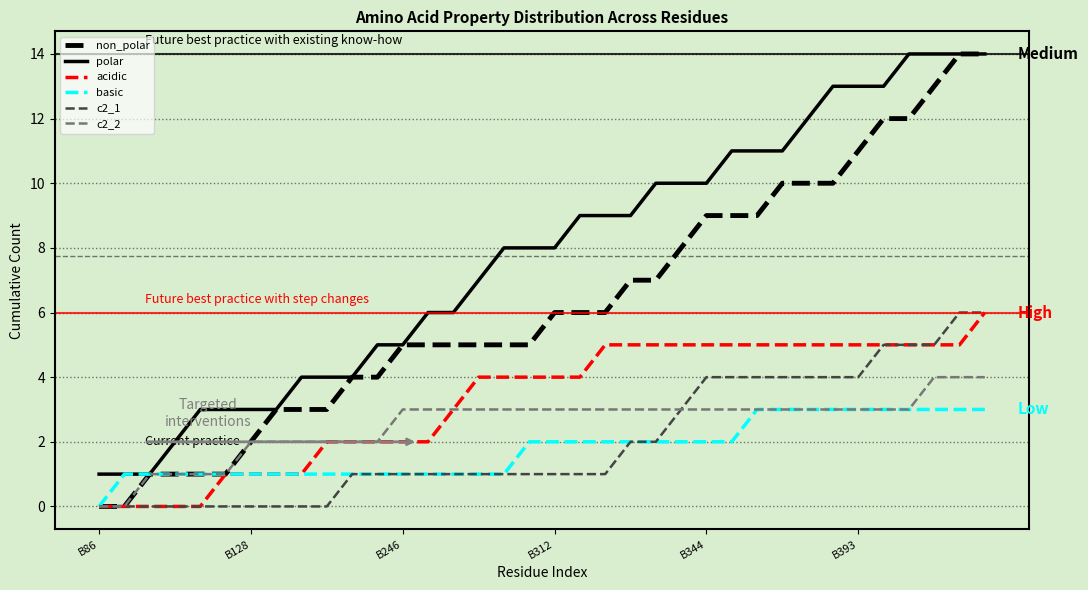

True or false: polar and acidic intersect in this chart.

False